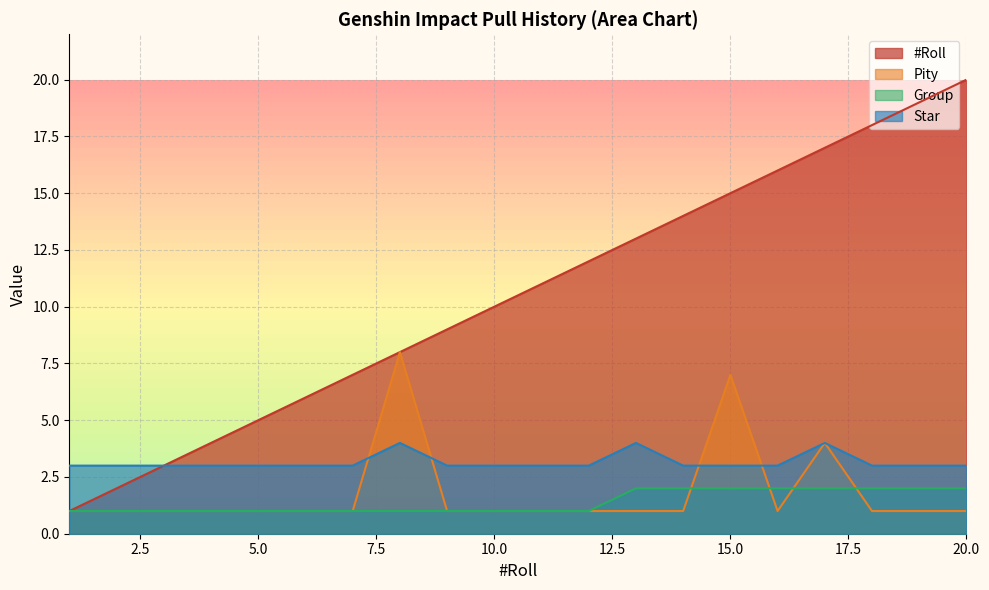

At which category does Pity reach its first local peak?

8